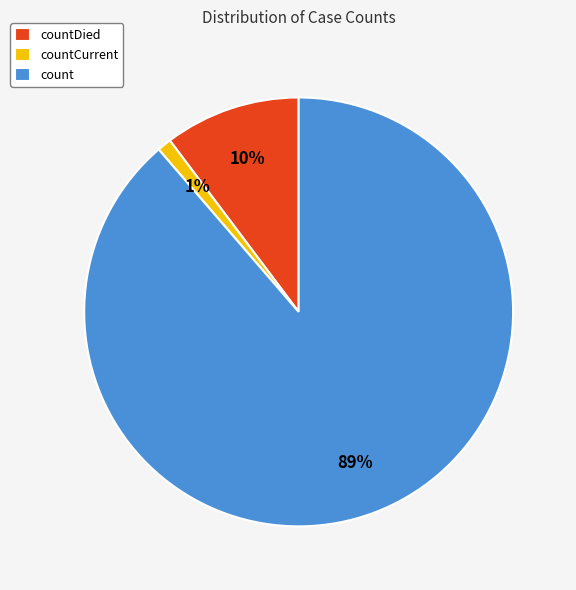

To the nearest percent, what portion does countDied represent?

10%